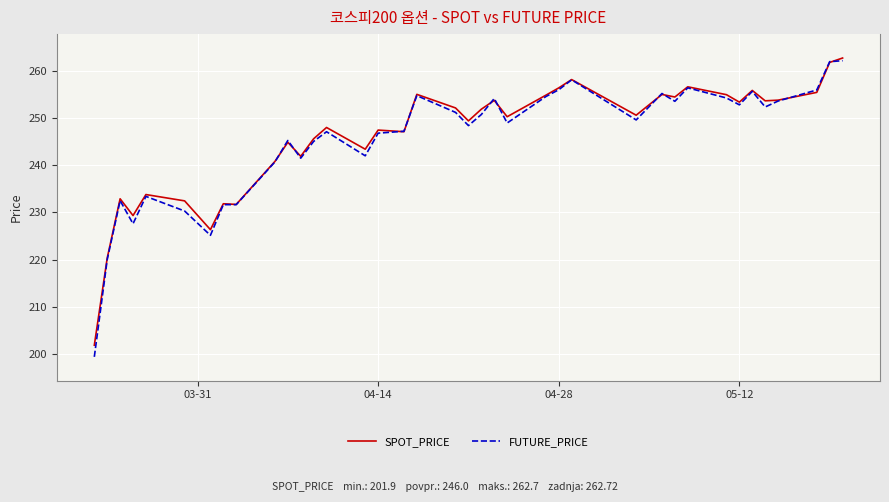

What is the maximum value shown in the chart?

262.7